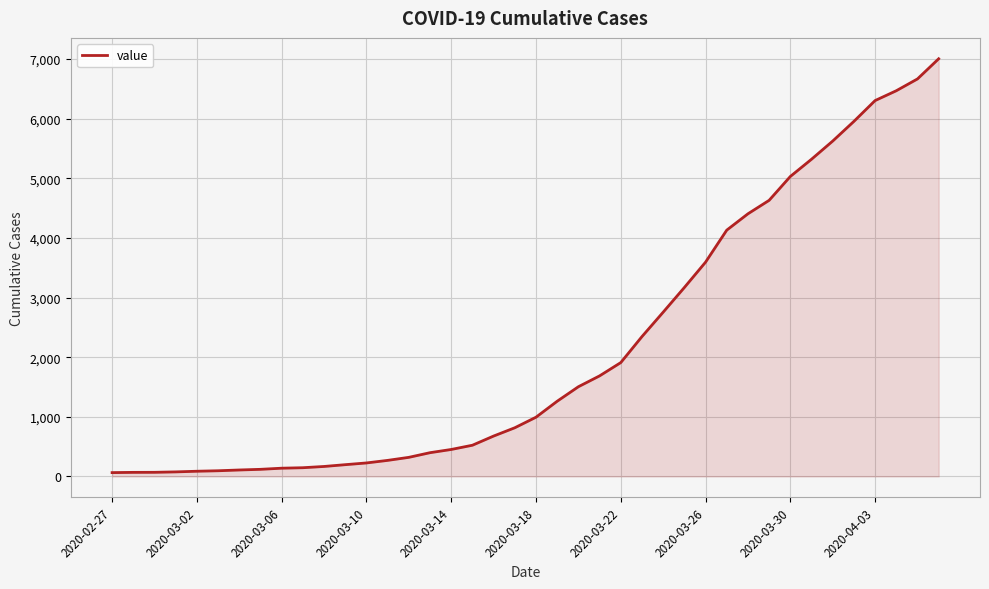

How many lines are shown in the chart?

1